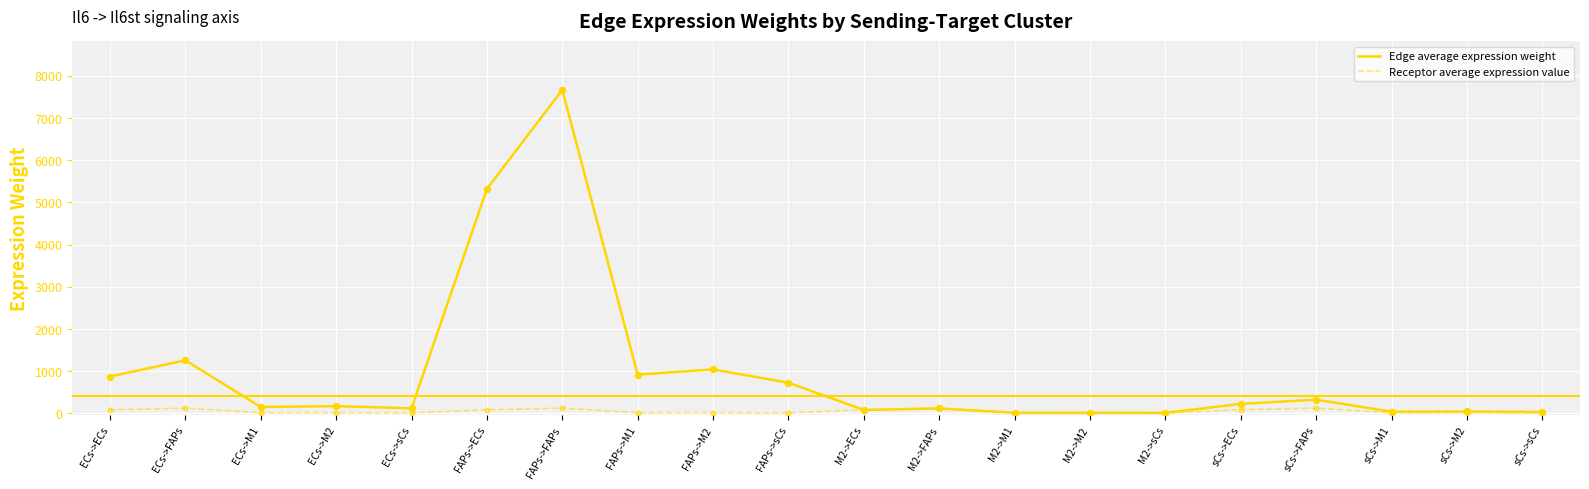

What are all the series names shown in the legend?

Edge average expression weight, Receptor average expression value